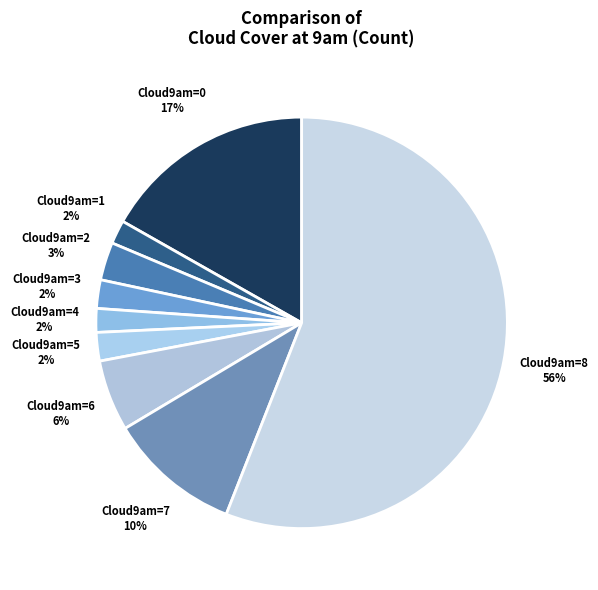

How many slices are in this pie chart?

9